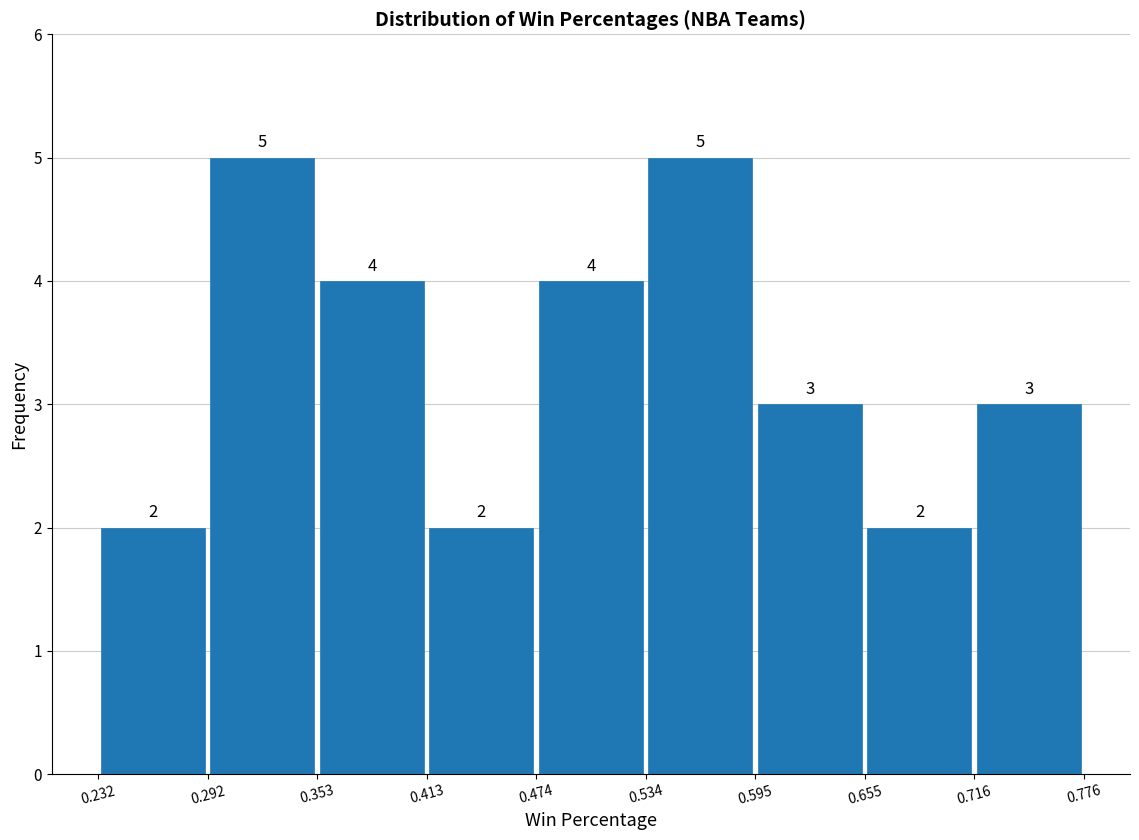

How tall is the bar that spans 0.232 to 0.292 on the x-axis?

2